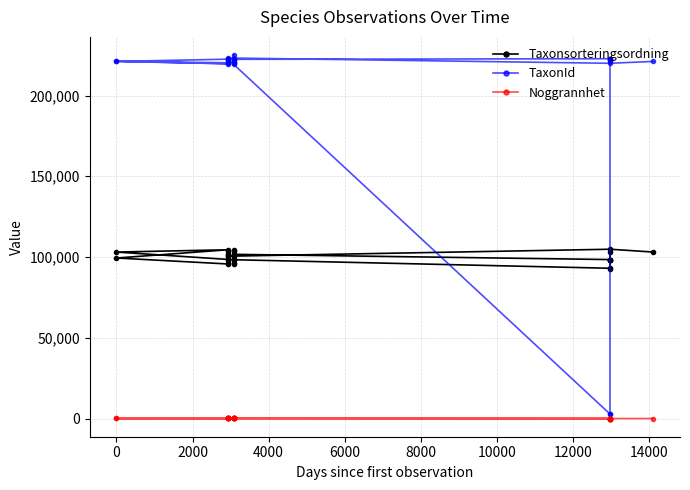

How many lines are shown in the chart?

3